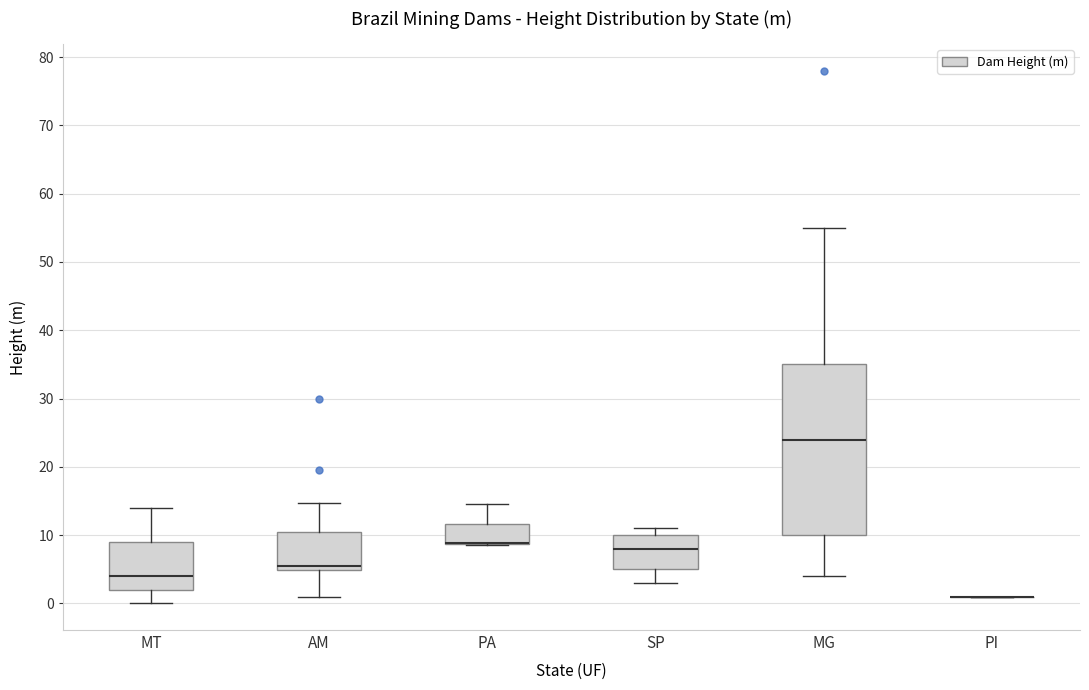

Comparing the boxes themselves (not the whiskers), which one is the tallest?

MG